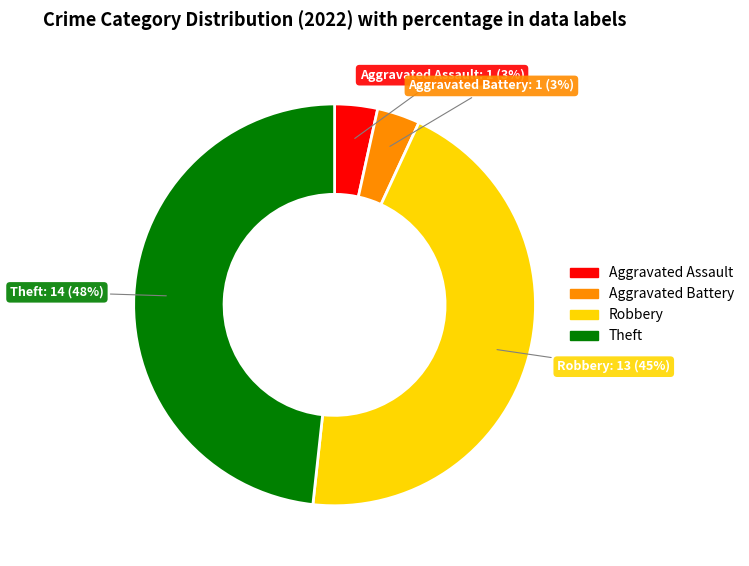

To the nearest percent, what is the average slice percentage?

25%